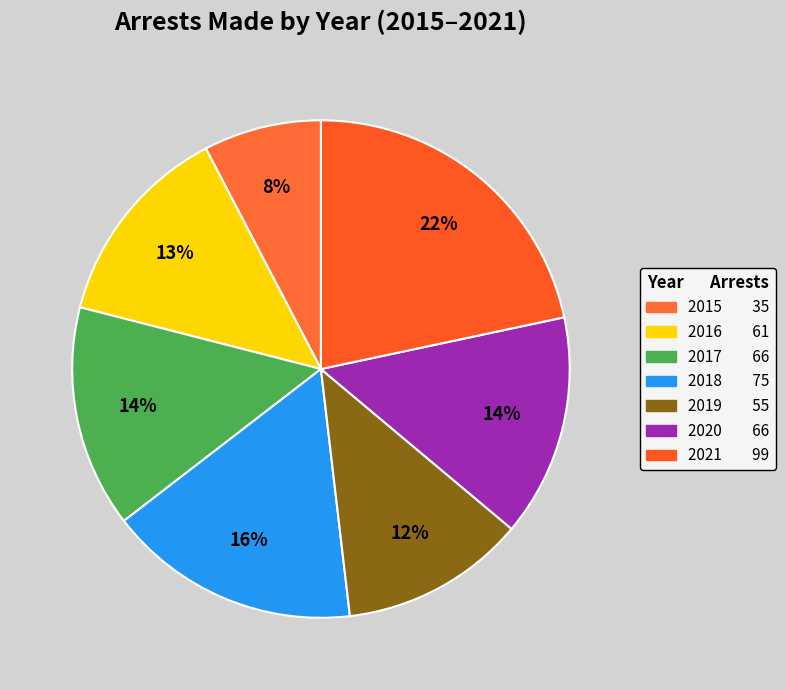

Which slice is the smallest?

2015